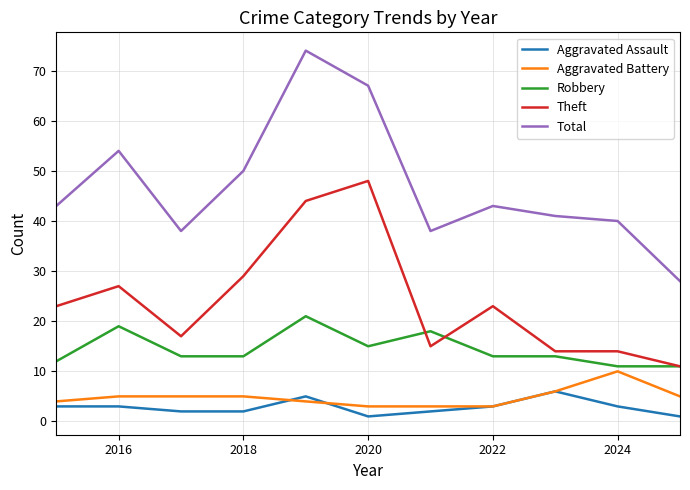

Which series has the largest total across all categories?

Total